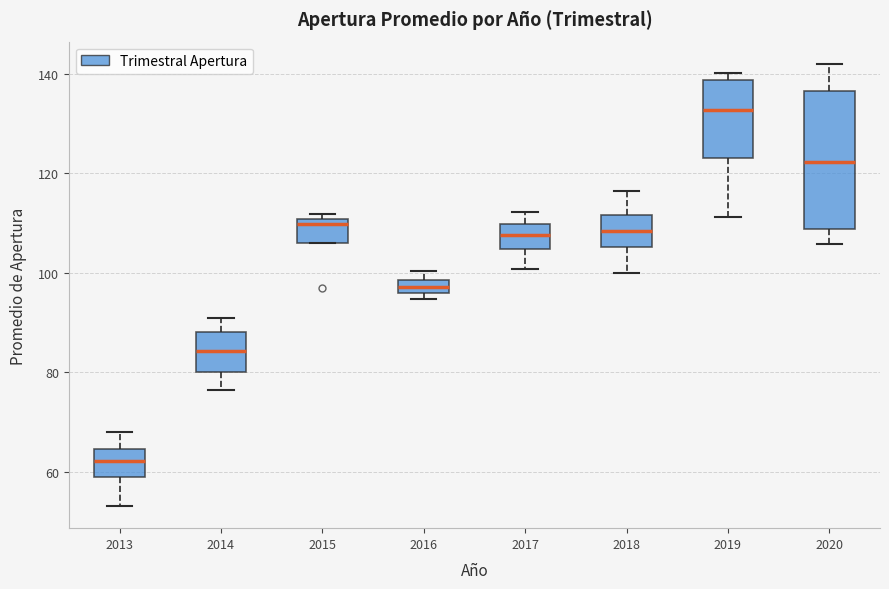

Where does the upper whisker of the box at x = 2014 end on the y-axis? The values are not printed on the chart, so give them approximately, as read against the axis.

90